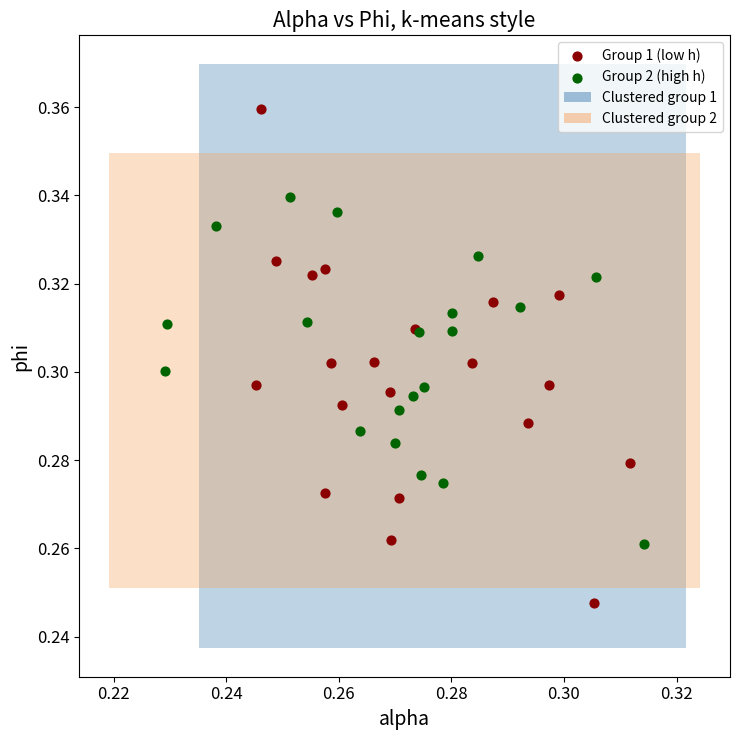

Which series contains the highest Y value?

Group 1 (low h)